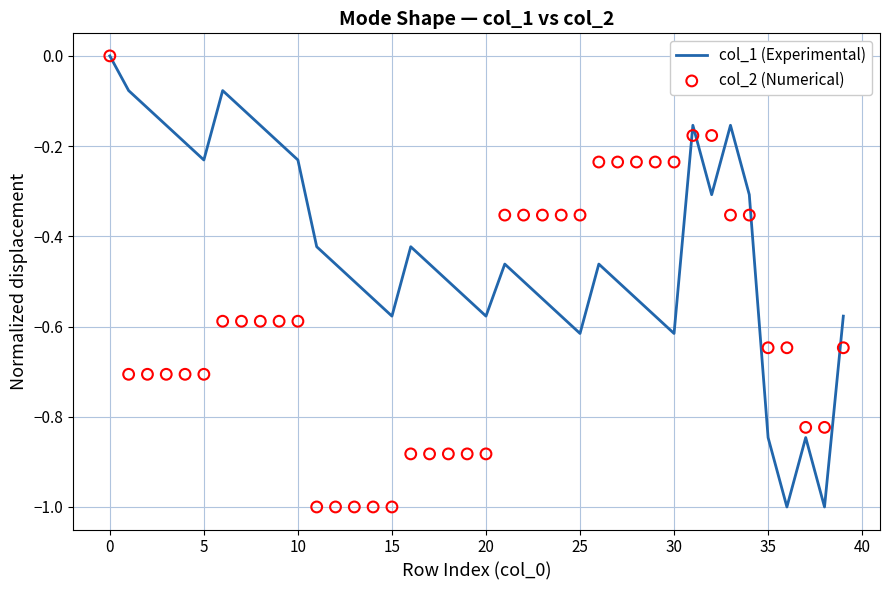

What are all the series names shown in the legend?

col_1 (Experimental), col_2 (Numerical)